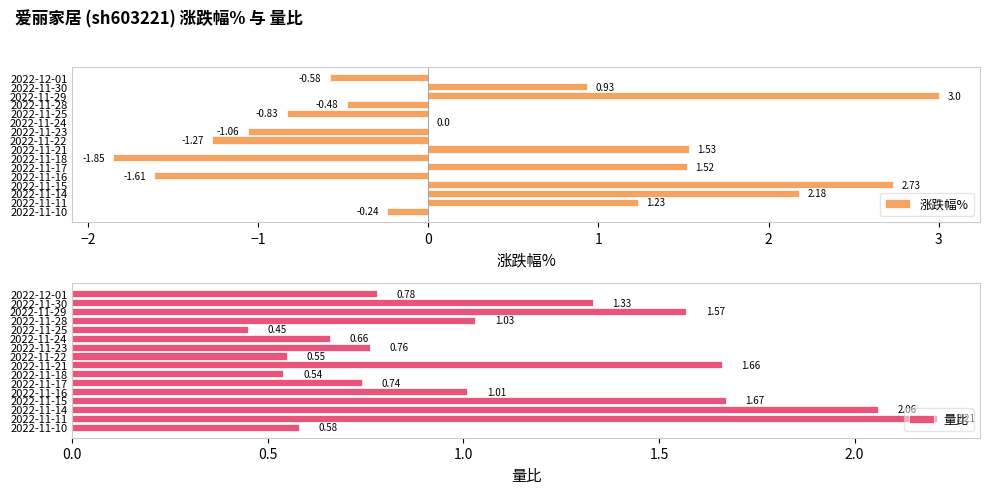

What is the average value of the 涨跌幅% series?

0.3